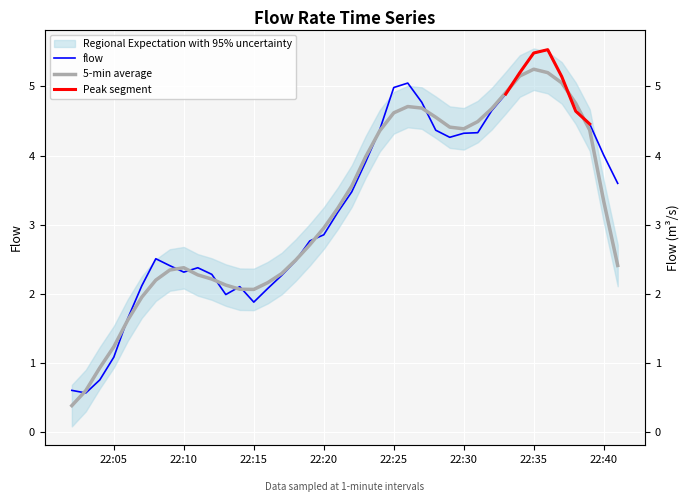

Is this an area chart (filled region under the line)?

No